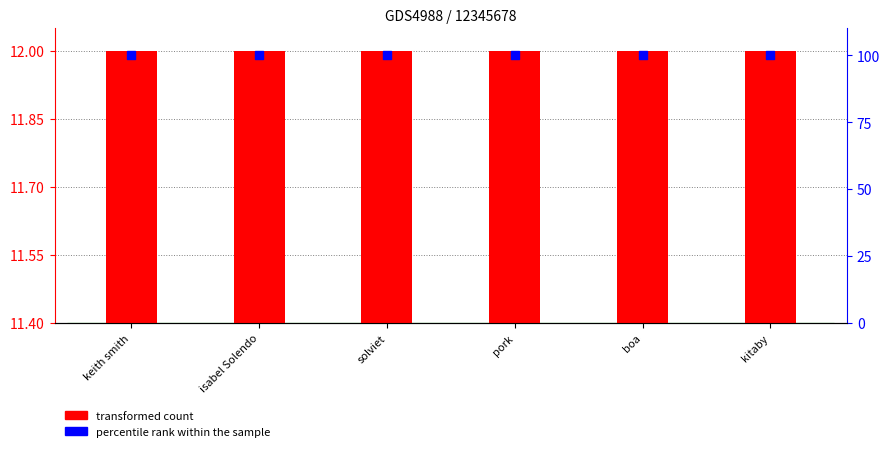

What are all the series names shown in the legend?

transformed count, percentile rank within the sample